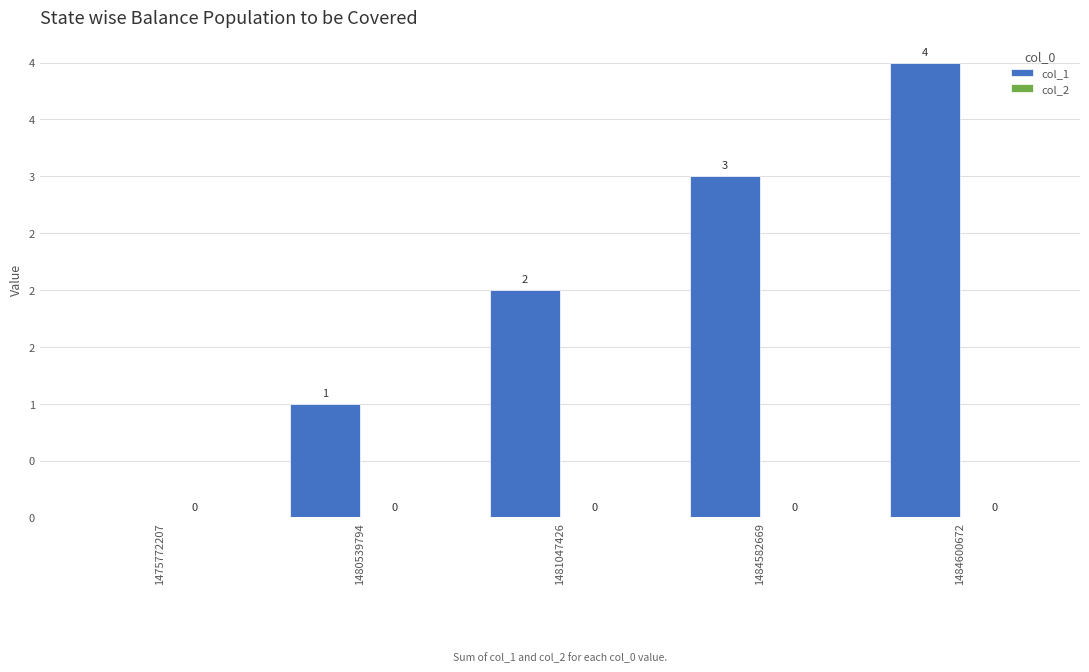

Reading left to right, transcribe all the data shown in this chart.

col_1: 0	1	2	3	4
col_2: 0	0	0	0	0